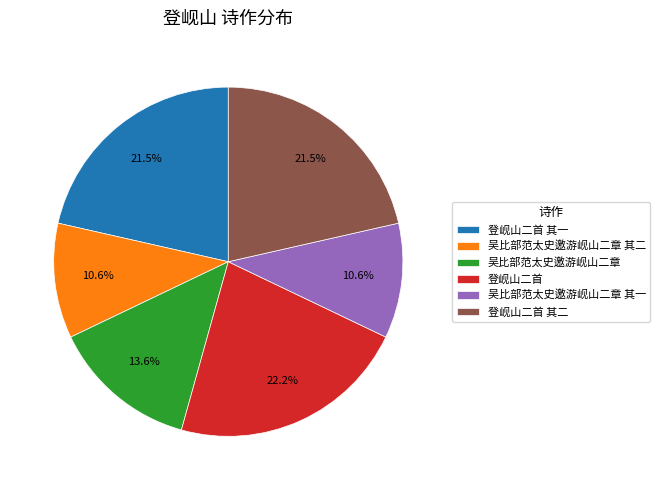

What percentage is NOT represented by 吴比部范太史邀游岘山二章 其一?

89.4%